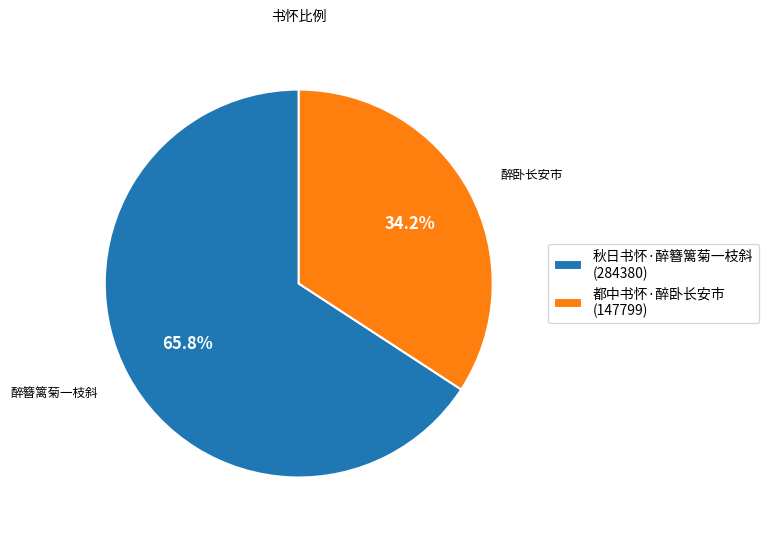

Combined, what portion of the pie is 秋日书怀·醉簪篱菊一枝斜 and 都中书怀·醉卧长安市?

100.0%